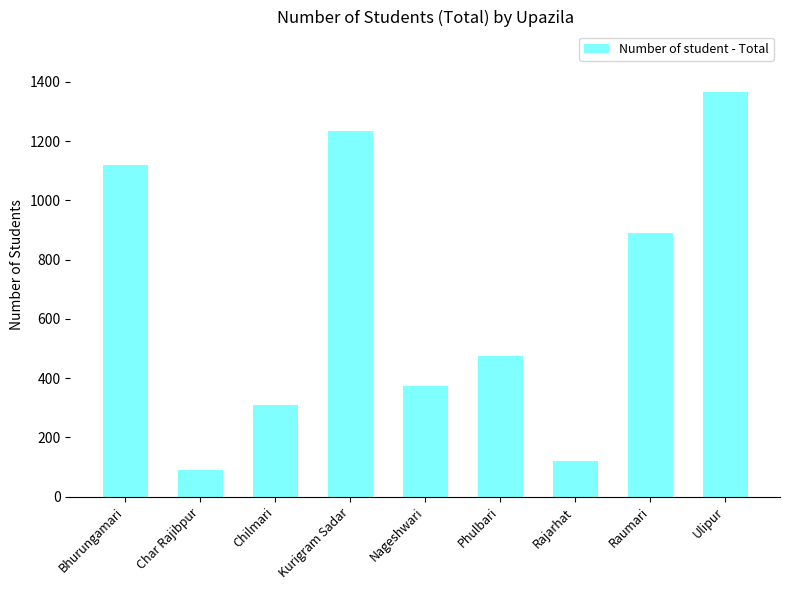

The value at Bhurungamari is 1120. True or false?

True